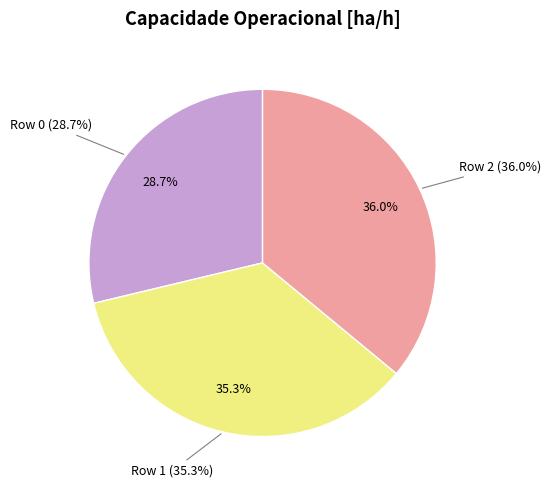

What is the smallest slice in the pie chart?

Row 0